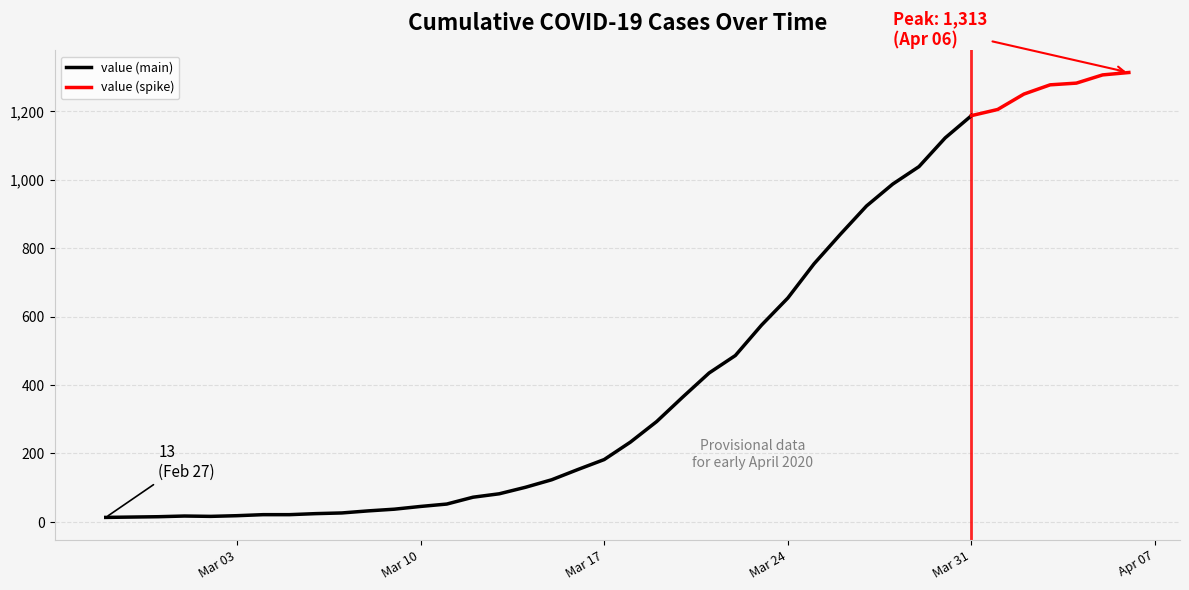

What is the sum of the values at 2020-03-27 and 2020-03-08?

955